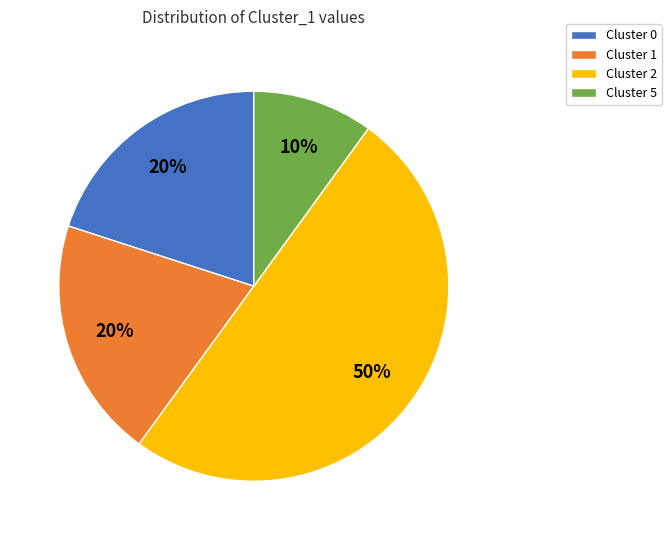

What is the majority slice?

Cluster 2